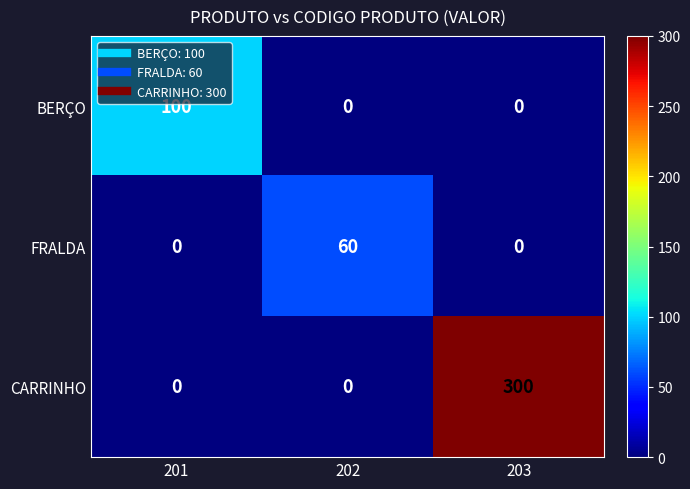

True or false: FRALDA has a value of 20 at 201.

False